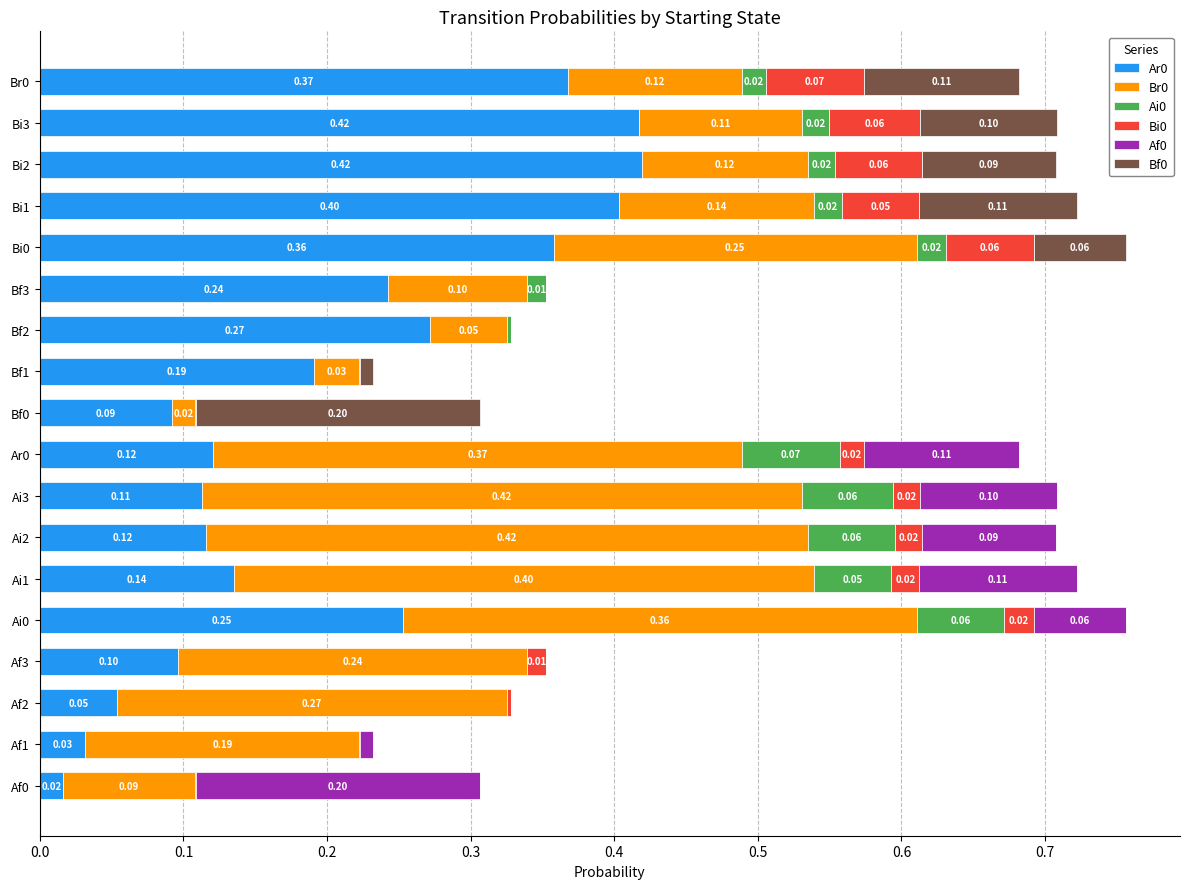

Reading left to right, transcribe all the data shown in this chart.

Ar0: 0.0	0.0	0.1	0.1	0.3	0.1	0.1	0.1	0.1	0.1	0.2	0.3	0.2	0.4	0.4	0.4	0.4	0.4
Br0: 0.1	0.2	0.3	0.2	0.4	0.4	0.4	0.4	0.4	0.0	0.0	0.1	0.1	0.3	0.1	0.1	0.1	0.1
Ai0: 0.0	0.0	0.0	0.0	0.1	0.1	0.1	0.1	0.1	0.0	0.0	0.0	0.0	0.0	0.0	0.0	0.0	0.0
Bi0: 0.0	0.0	0.0	0.0	0.0	0.0	0.0	0.0	0.0	0.0	0.0	0.0	0.0	0.1	0.1	0.1	0.1	0.1
Af0: 0.2	0.0	0.0	0.0	0.1	0.1	0.1	0.1	0.1	0.0	0.0	0.0	0.0	0.0	0.0	0.0	0.0	0.0
Bf0: 0.0	0.0	0.0	0.0	0.0	0.0	0.0	0.0	0.0	0.2	0.0	0.0	0.0	0.1	0.1	0.1	0.1	0.1